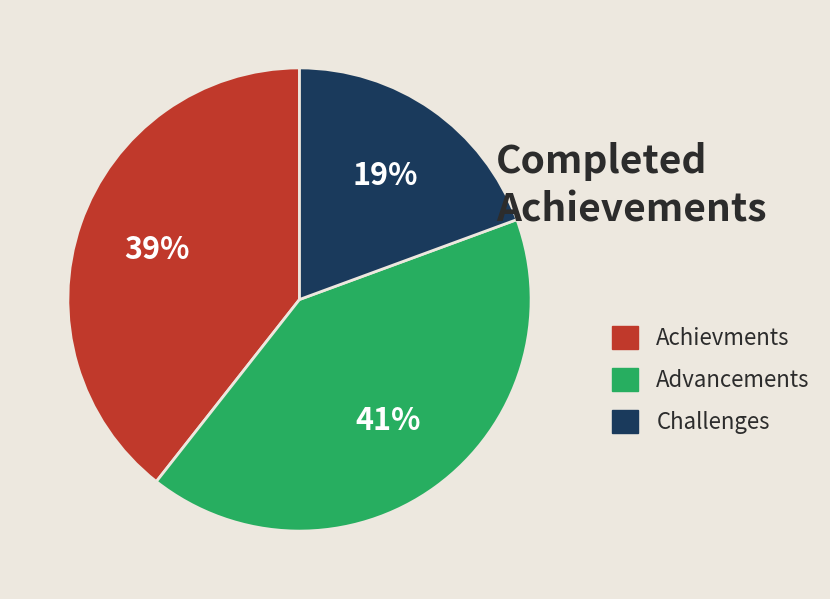

Is the sum of Achievments and Advancements greater than half?

Yes